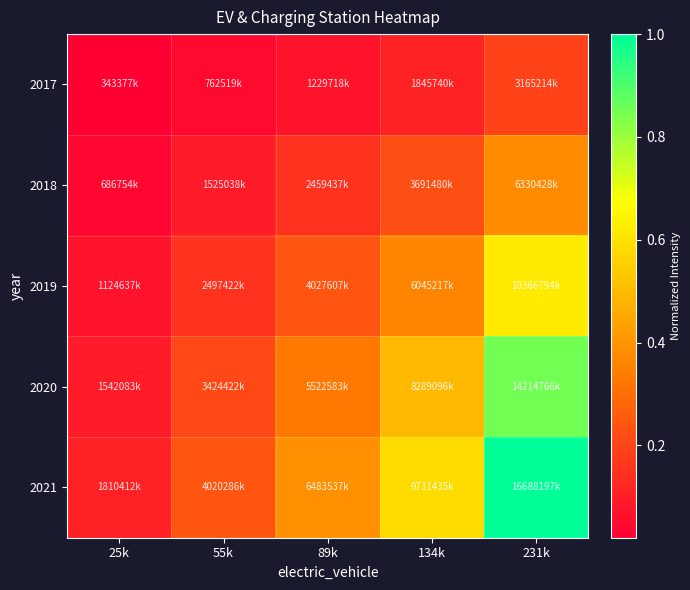

What is the maximum value shown in the chart?

1.0